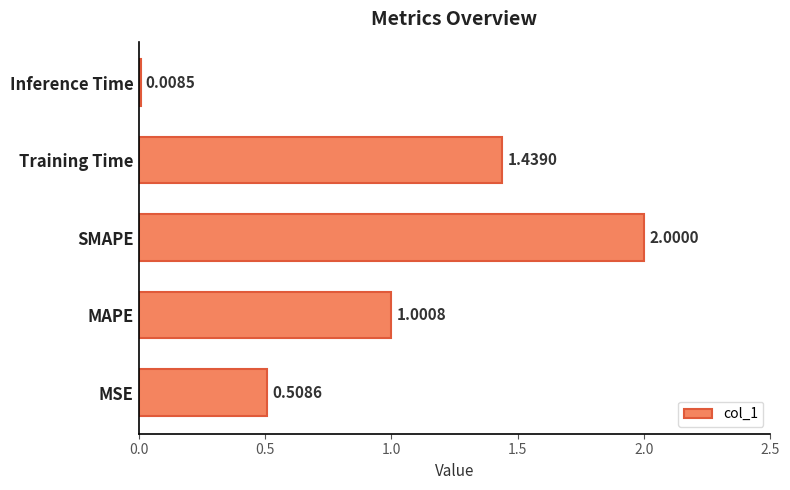

What is the average value?

1.0